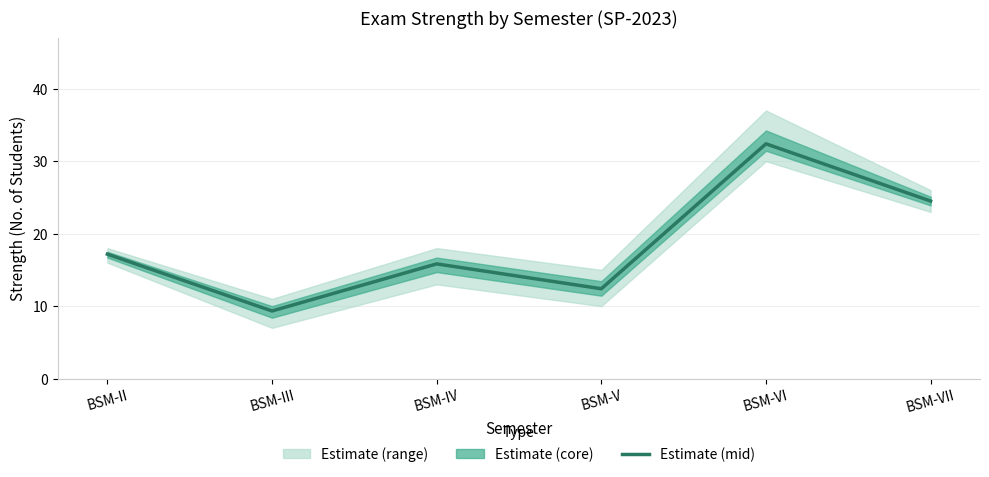

What is the label of the 1st point from the left?

BSM-II